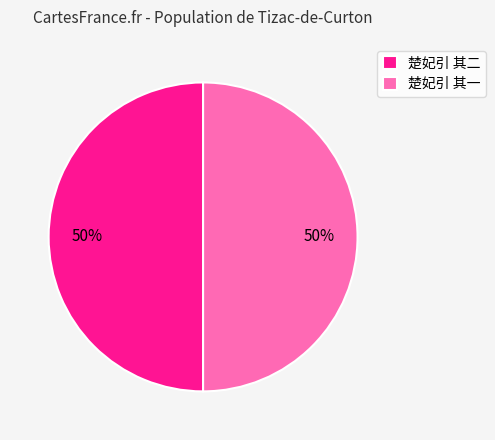

To the nearest percent, what is the combined percentage of 楚妃引 其二 and 楚妃引 其一?

100%